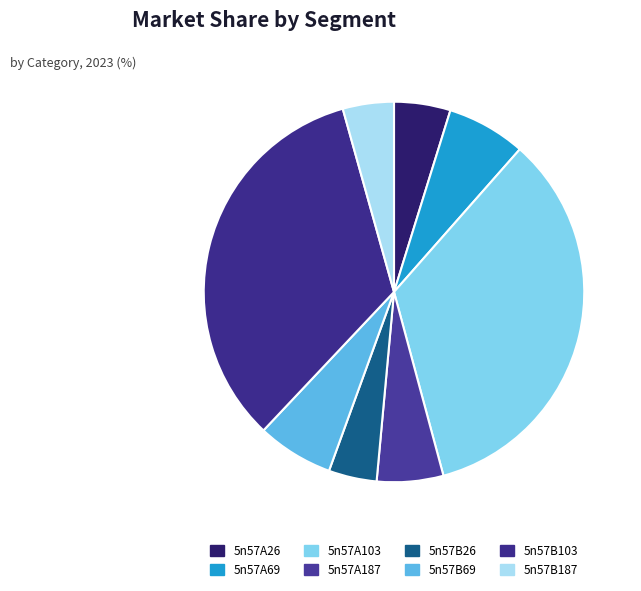

Does any single category account for the majority?

No